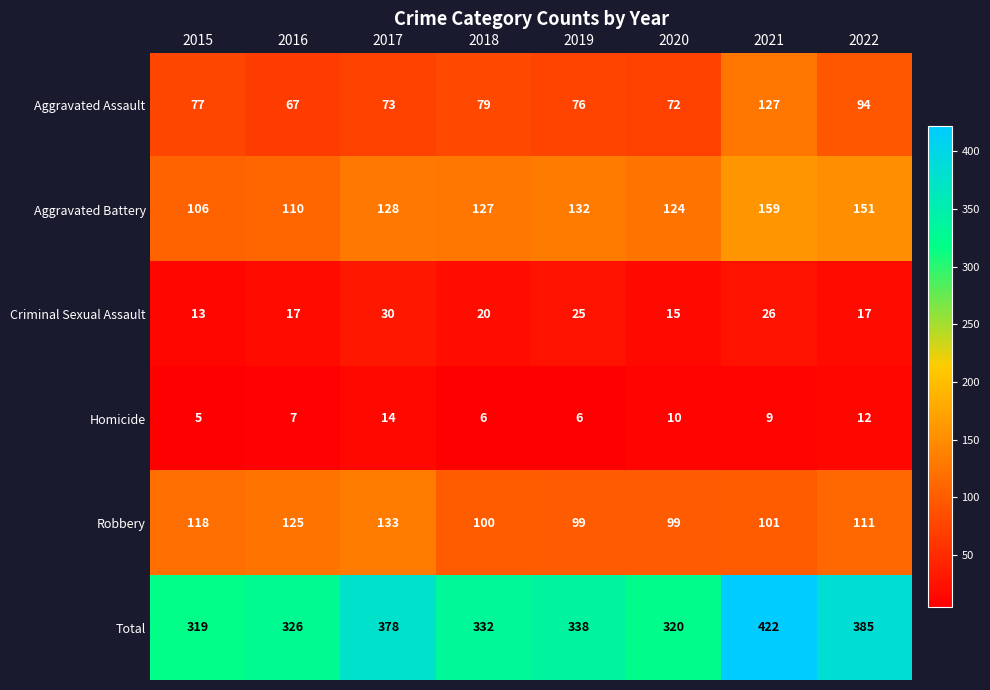

Which series has the largest range (max minus min)?

Total